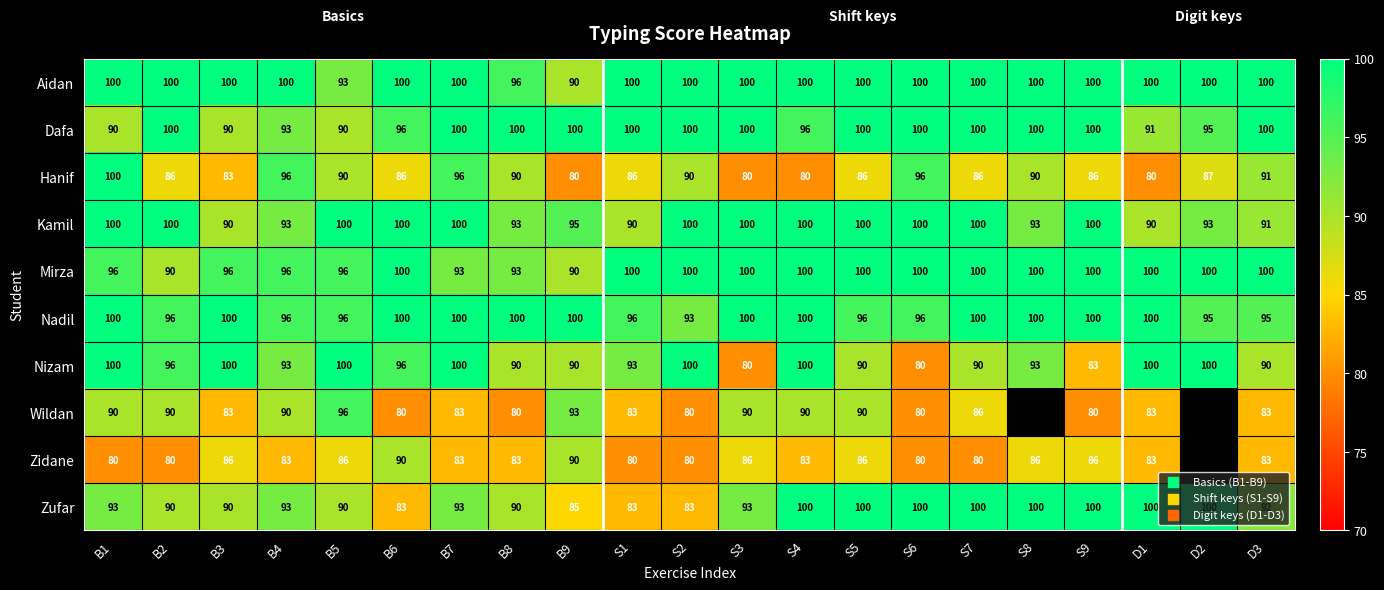

What is the difference between the highest and lowest values at D3?

17